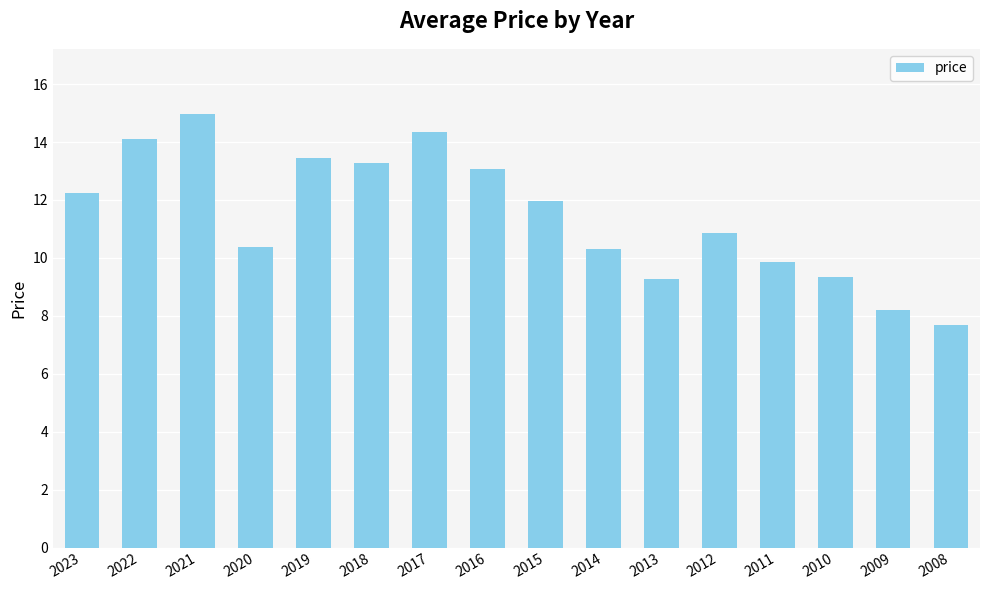

Which category has the highest value across all series?

2021